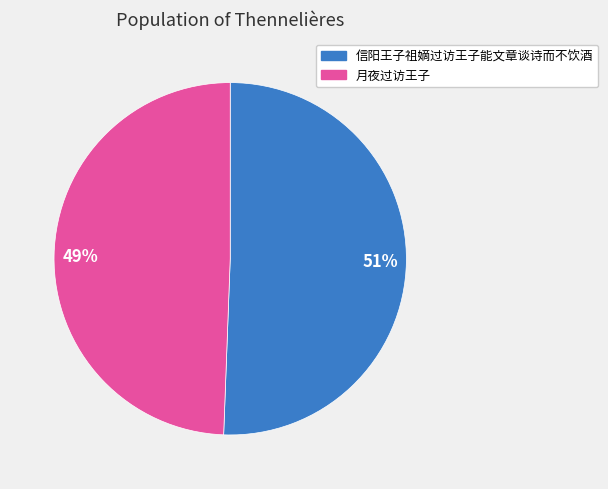

Which slice represents more than half of the pie?

51%